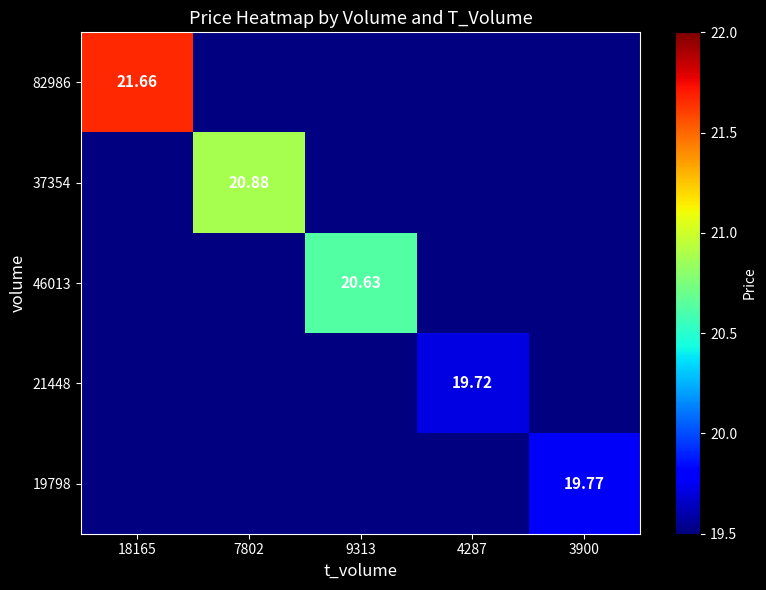

What is the greatest value displayed?

21.7